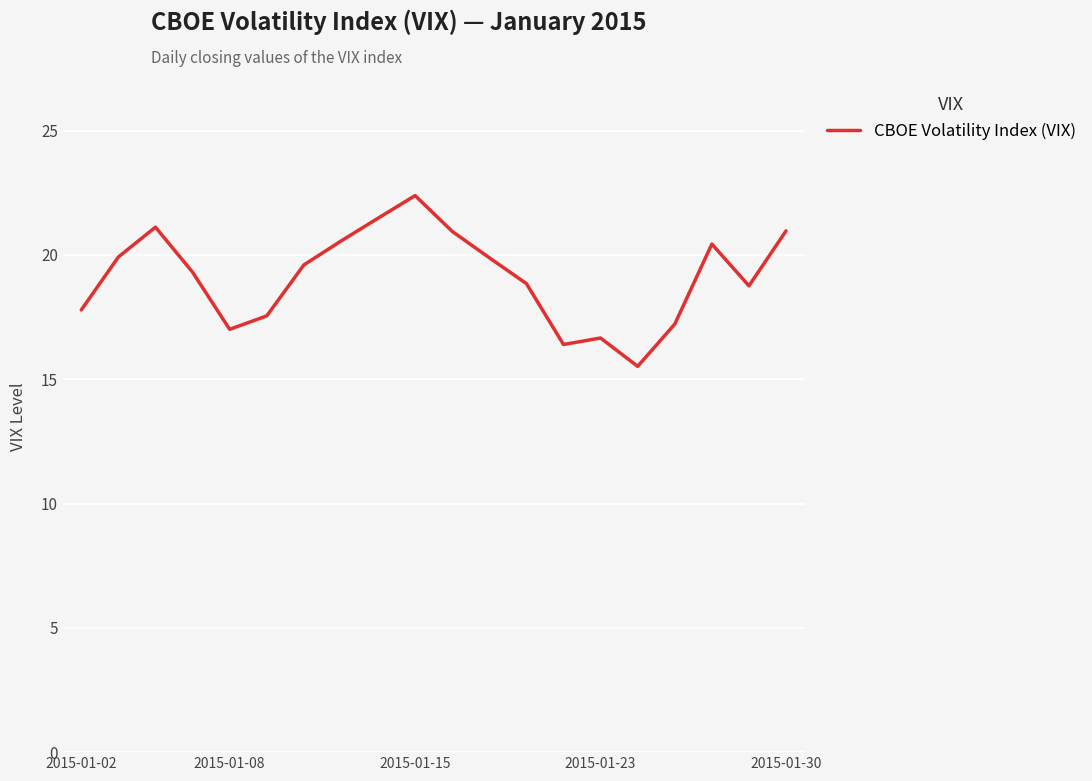

What is the smallest value displayed?

15.5